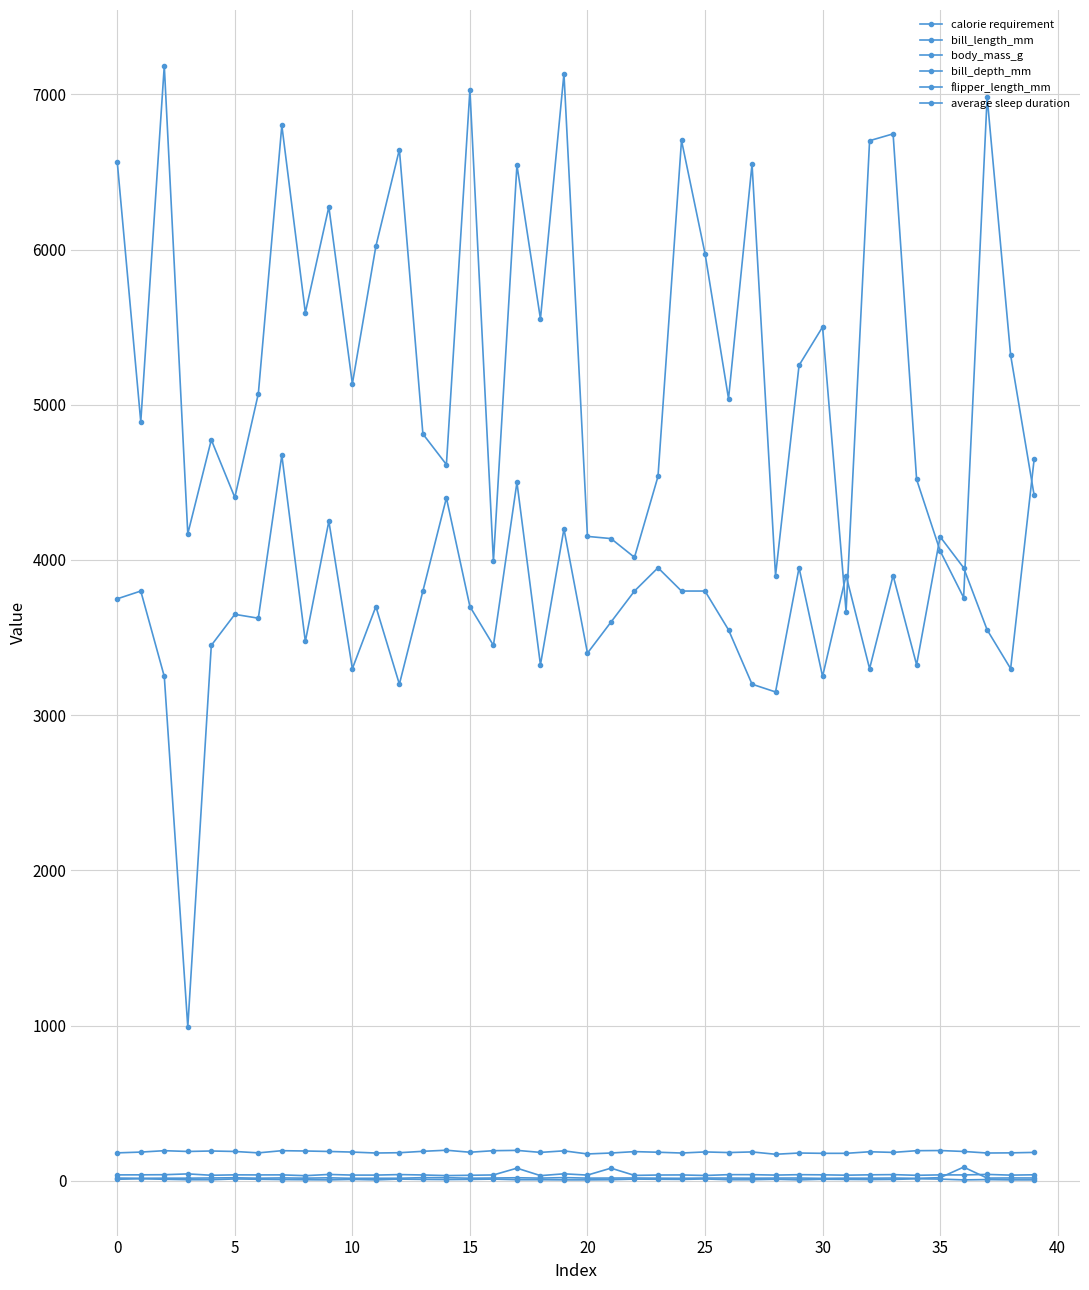

How many lines are shown in the chart?

6